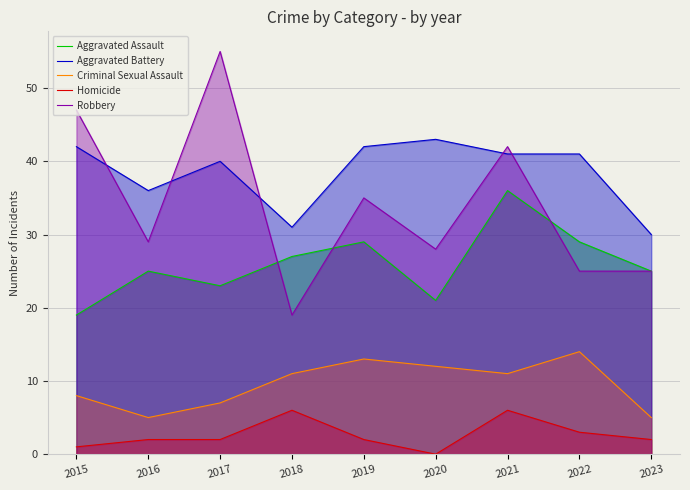

Count the number of categories in the chart.

9